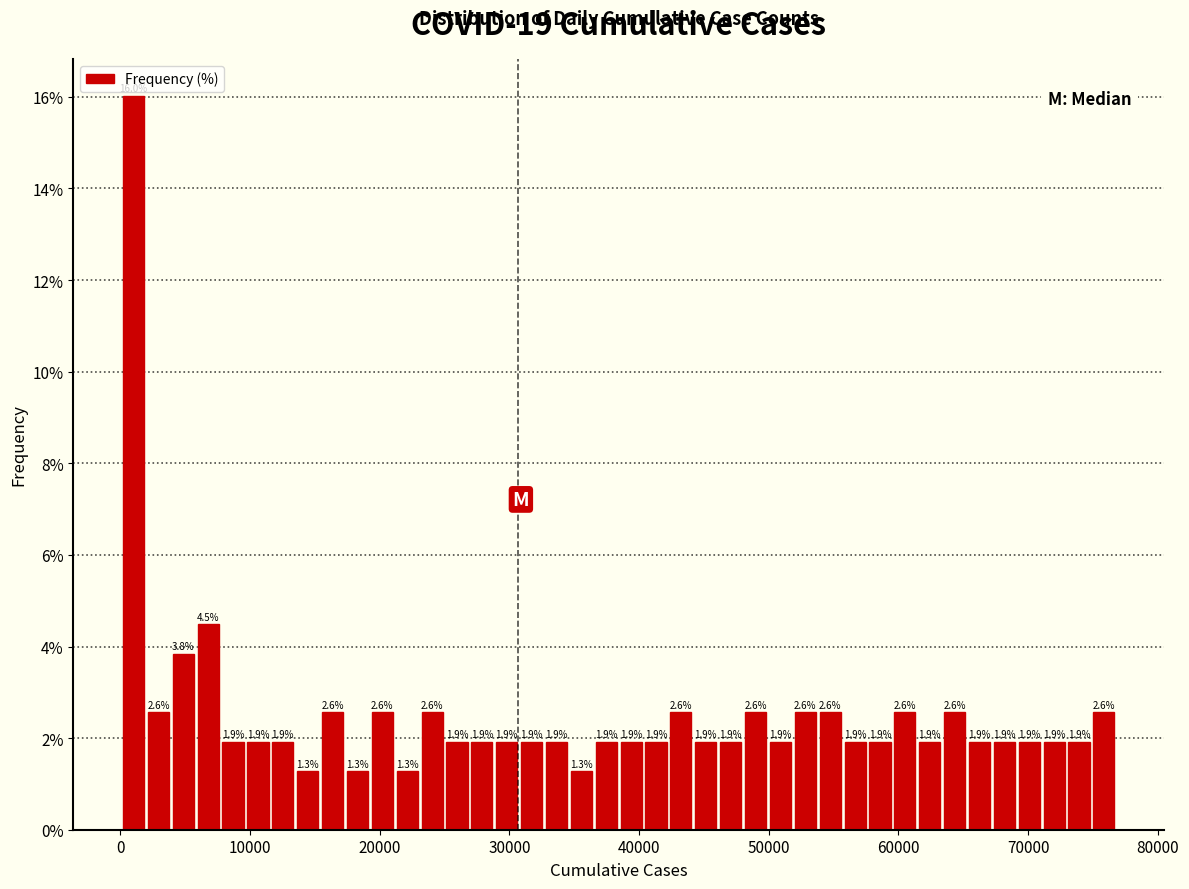

Around what value on the x-axis is the tallest bar? Give the approximate position of its centre, as read against the axis.

1000